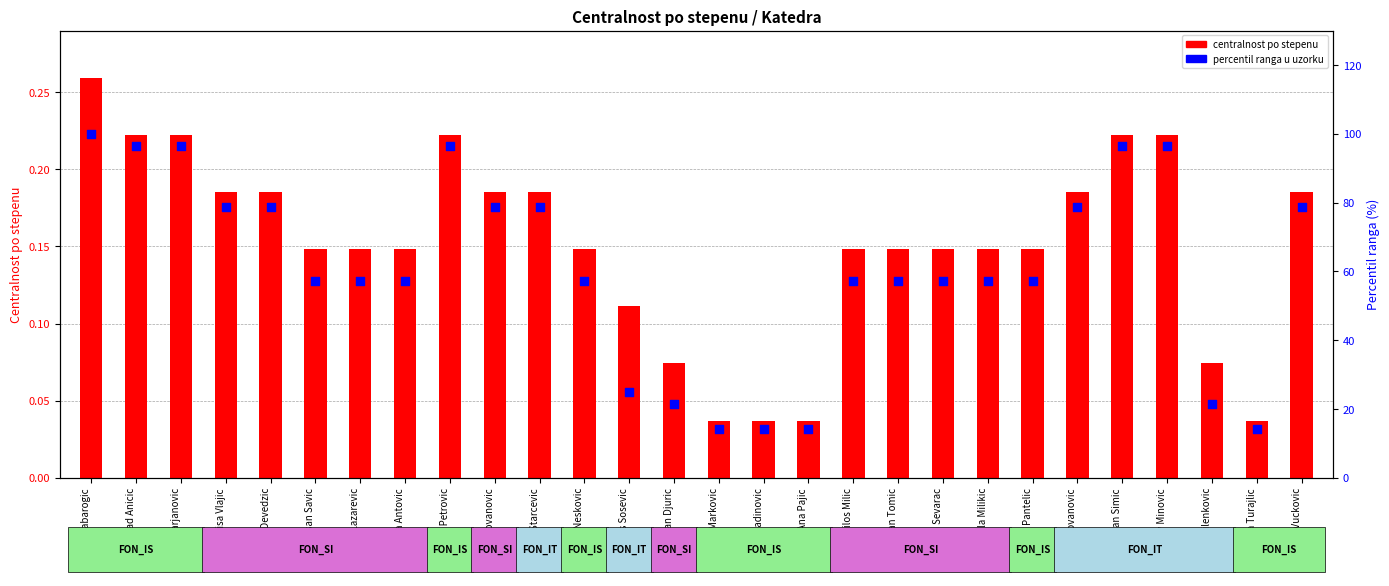

What are all the series names shown in the legend?

centralnost po stepenu, percentil ranga u uzorku